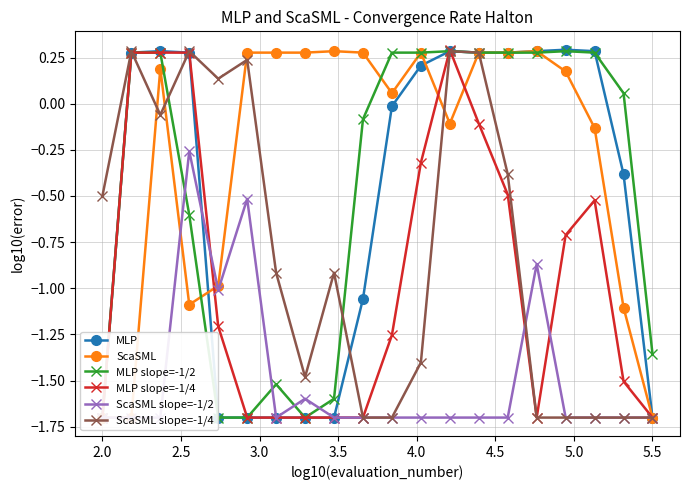

What is the minimum value for ScaSML slope=-1/4?

-1.7